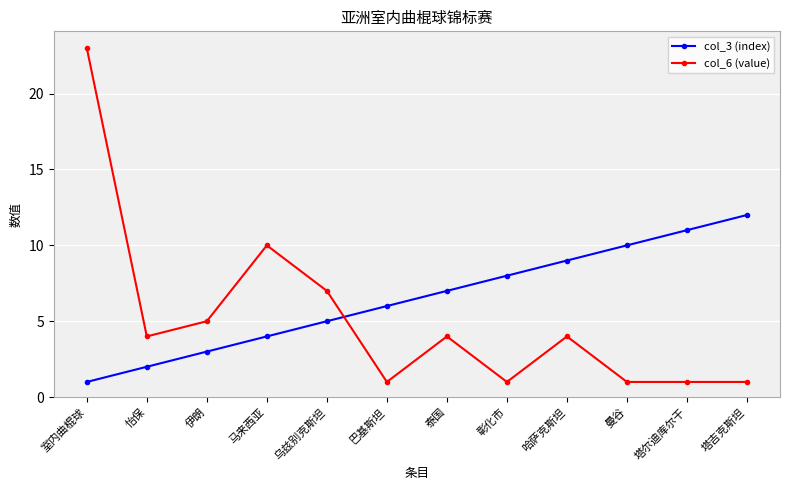

What are all the series names shown in the legend?

col_3 (index), col_6 (value)